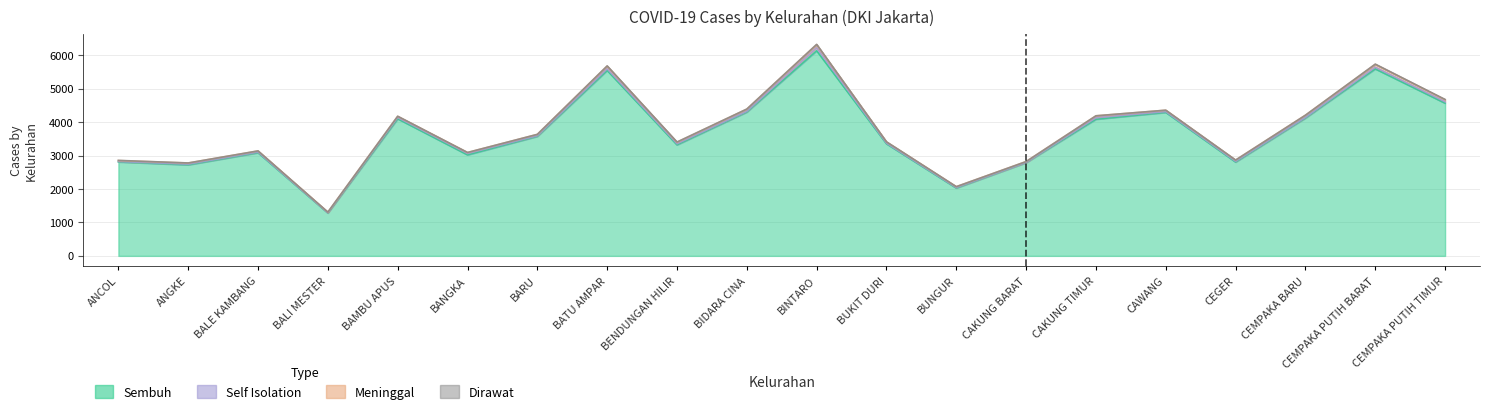

How many values in the Meninggal series are below 43?

10